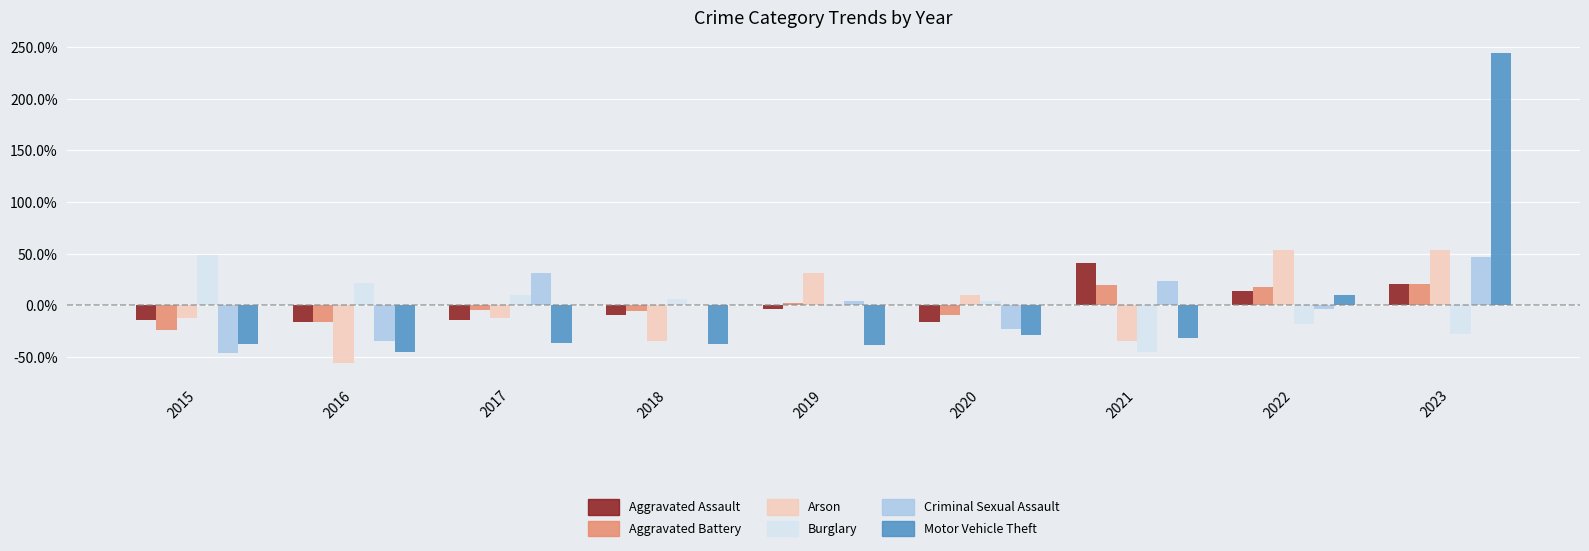

The value of Burglary at 2017 is 9.9. True or false?

True